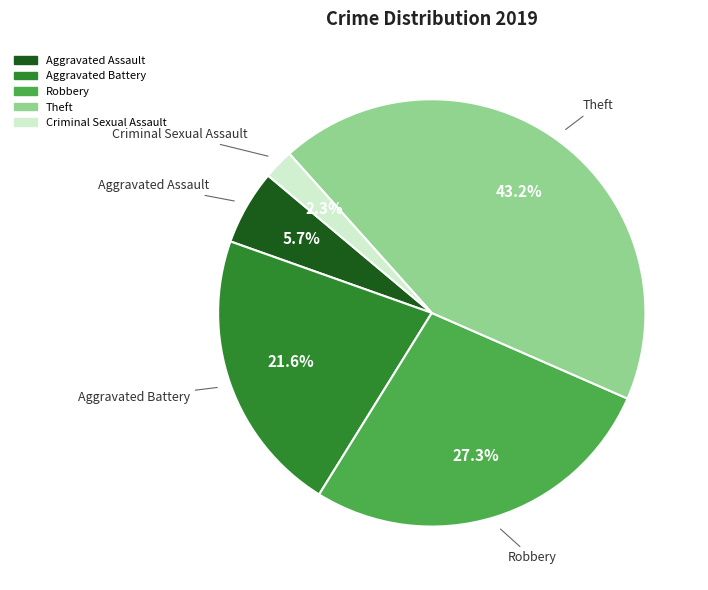

What percentage is the Criminal Sexual Assault slice, to the nearest percent?

2%